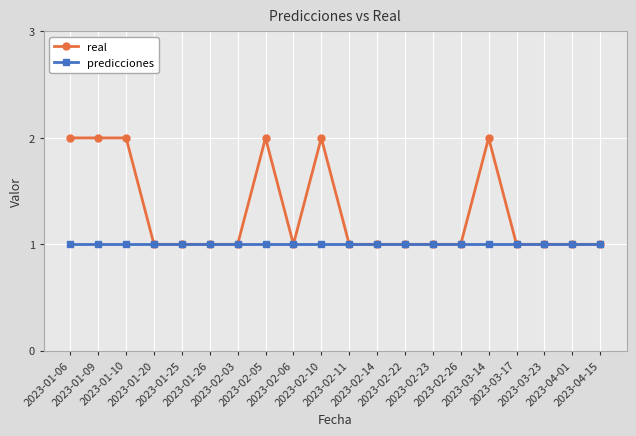

What is the label of the 20th point from the left?

2023-04-15